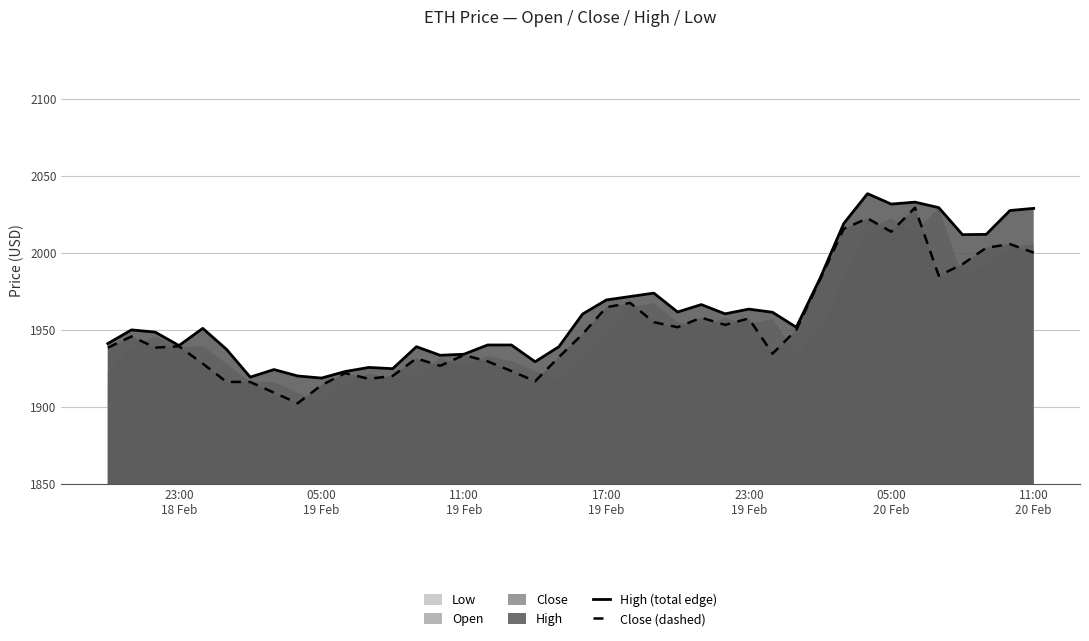

True or false: High (total edge) and Close (dashed) cross at least once.

False